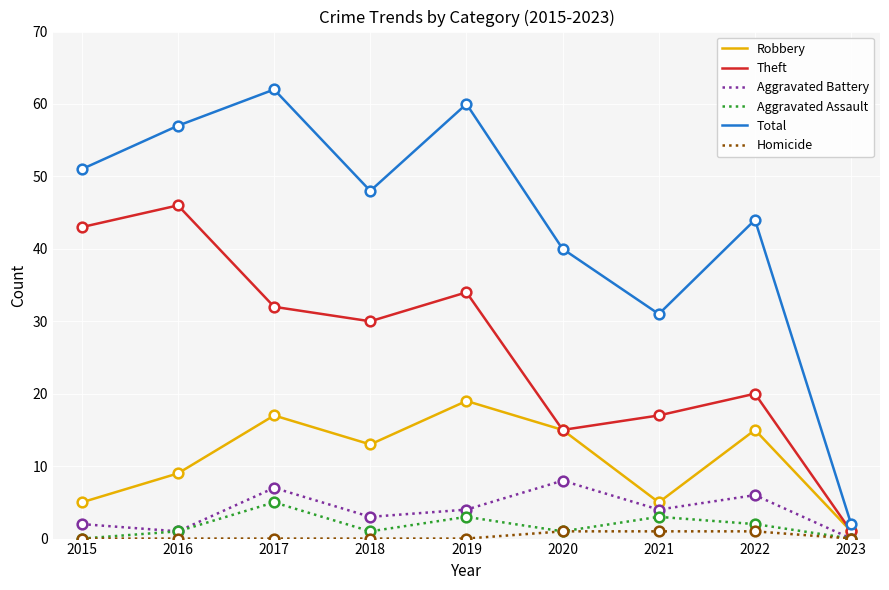

True or false: Aggravated Assault and Robbery intersect in this chart.

False